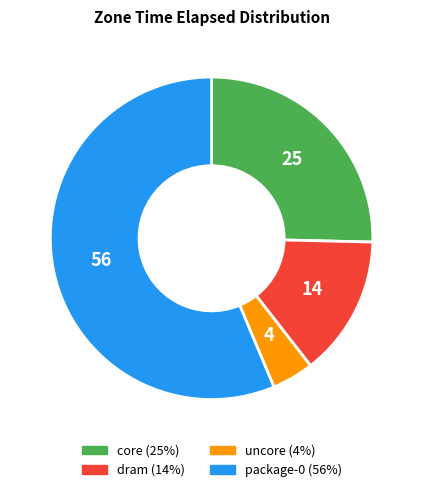

Which category has the smallest portion of the pie?

uncore